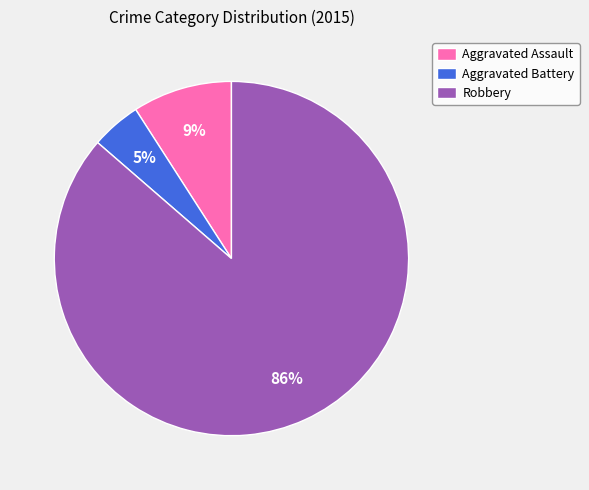

Does Robbery account for over 50% of the chart?

Yes